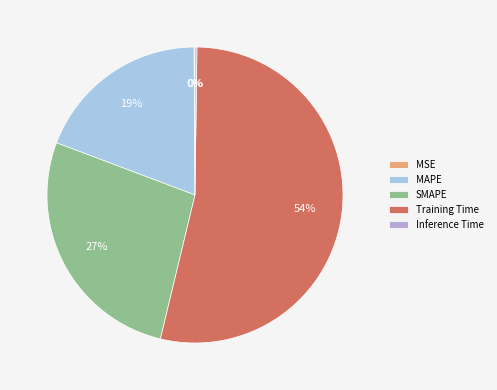

Combined, do MAPE and Inference Time account for over 50%?

No